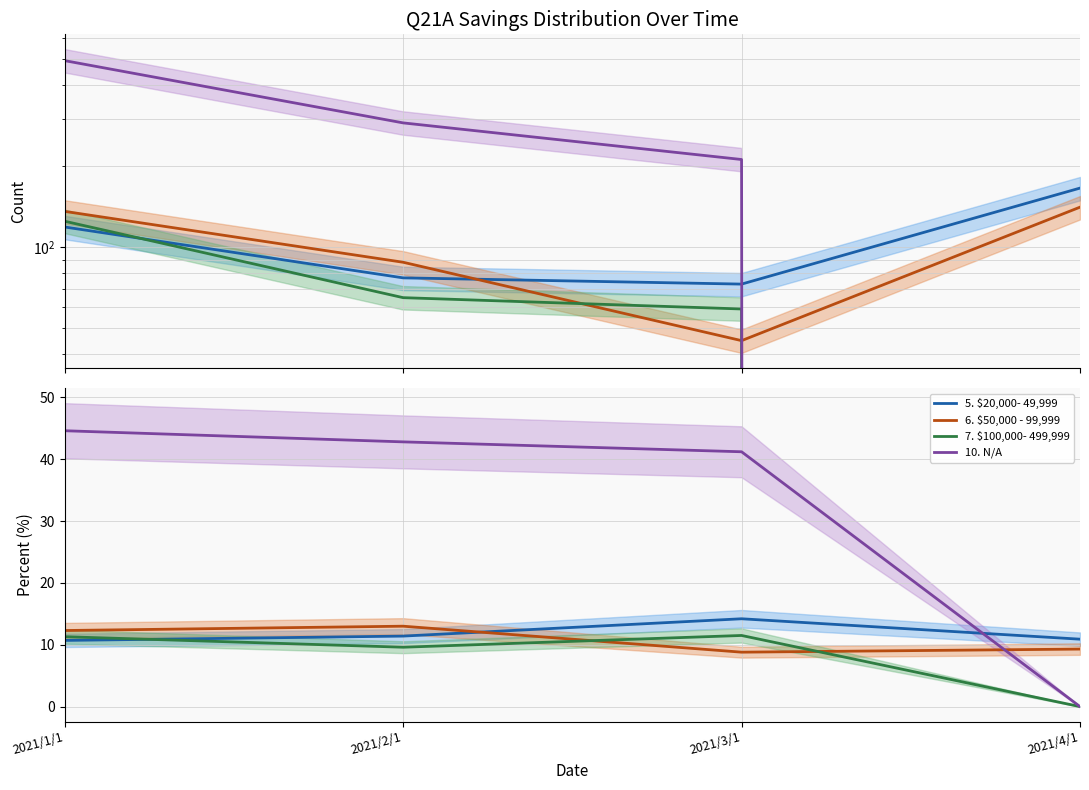

Reading right to left, what are all the values shown in this chart?

5. $20,000- 49,999: 10.9	14.2	11.4	10.7
6. $50,000 - 99,999: 9.3	8.8	13.0	12.3
7. $100,000- 499,999: 0.0	11.5	9.6	11.3
10. N/A: 0.0	41.2	42.8	44.6